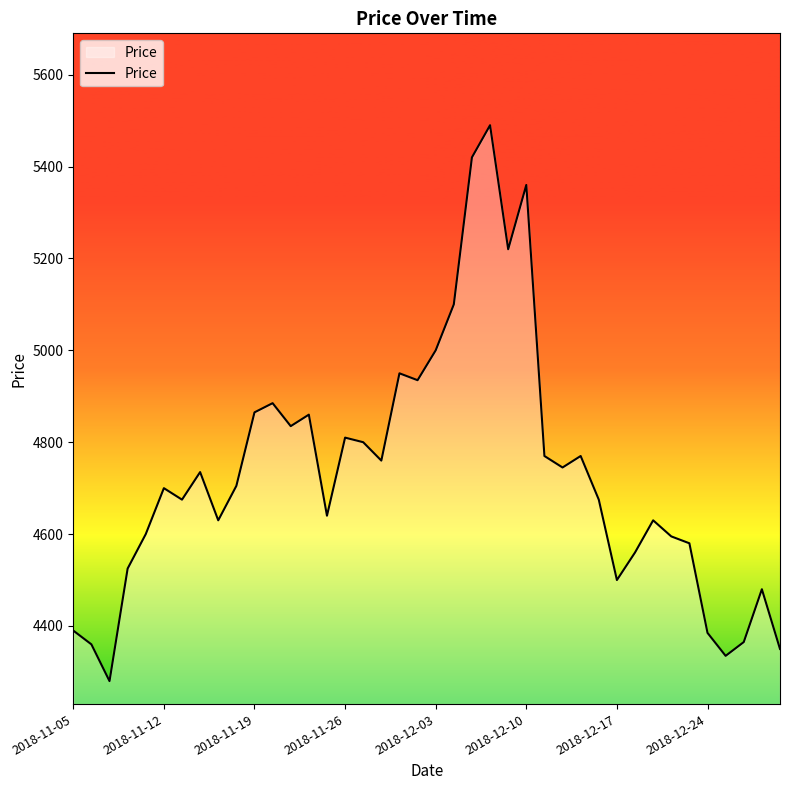

How many interior local peaks (higher than both neighbors) does the data have?

11